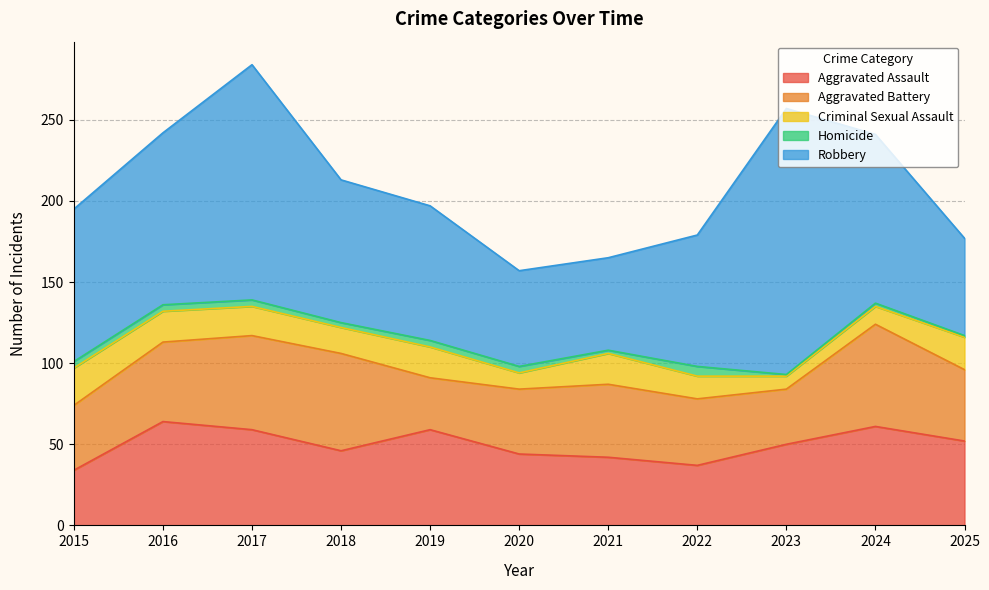

True or false: Robbery and Aggravated Assault intersect in this chart.

False